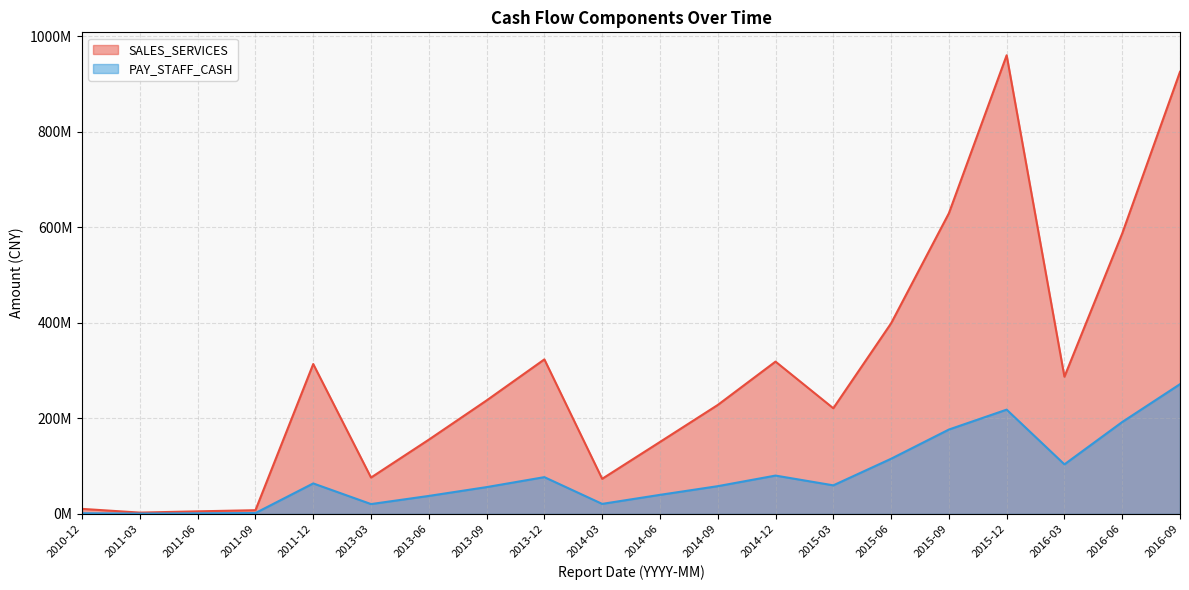

How many data points in PAY_STAFF_CASH are less than 59786759?

10